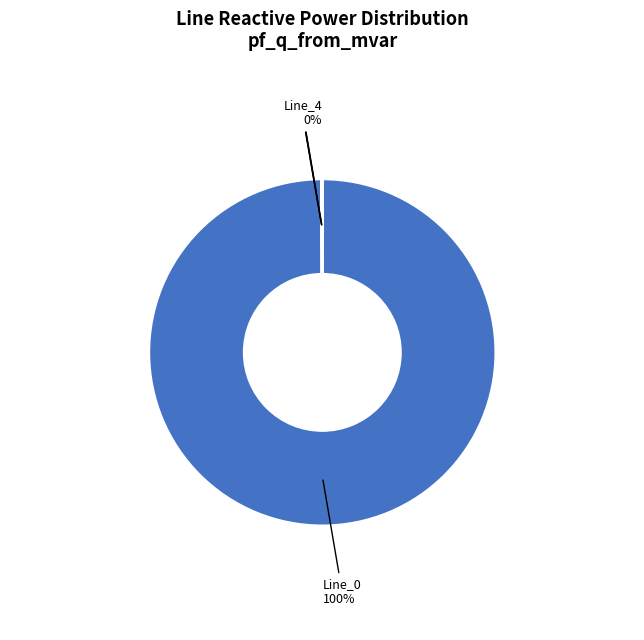

To the nearest percent, what is the average slice percentage?

25%